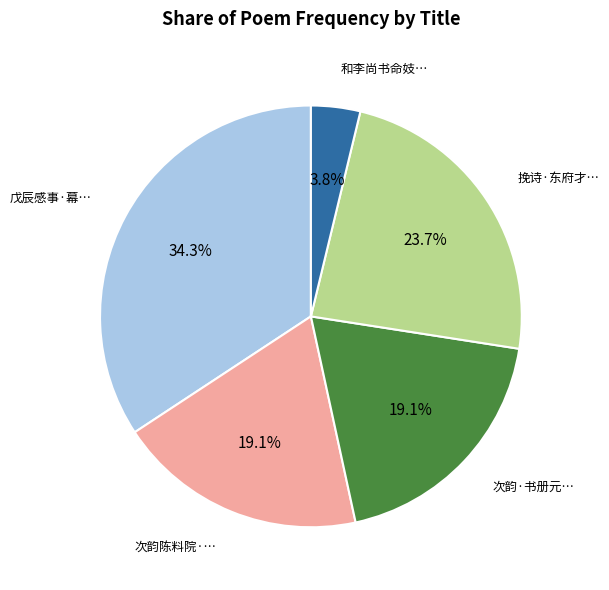

Does any single category account for the majority?

No